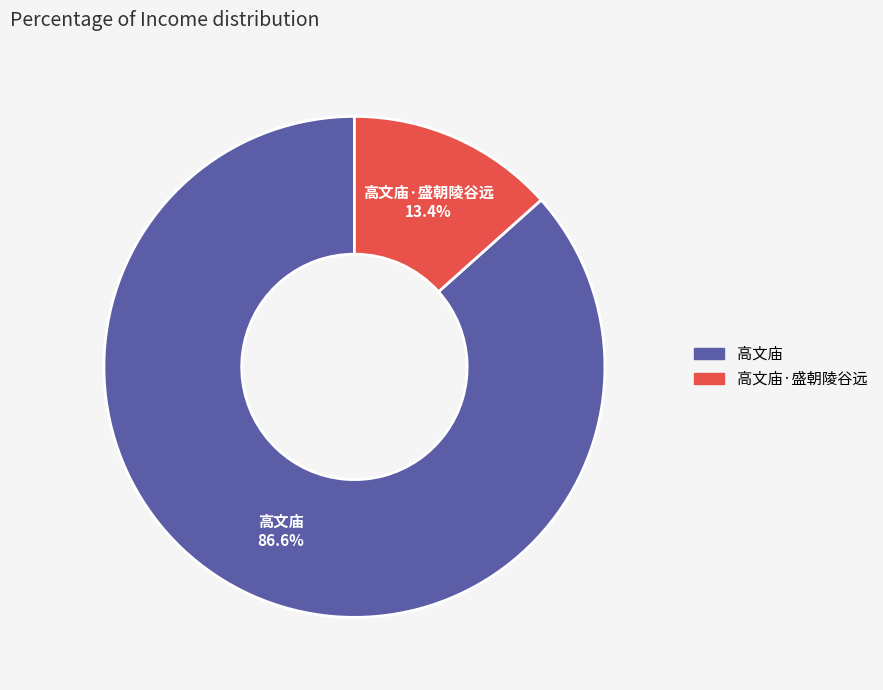

To the nearest percent, what portion does 高文庙 represent?

87%